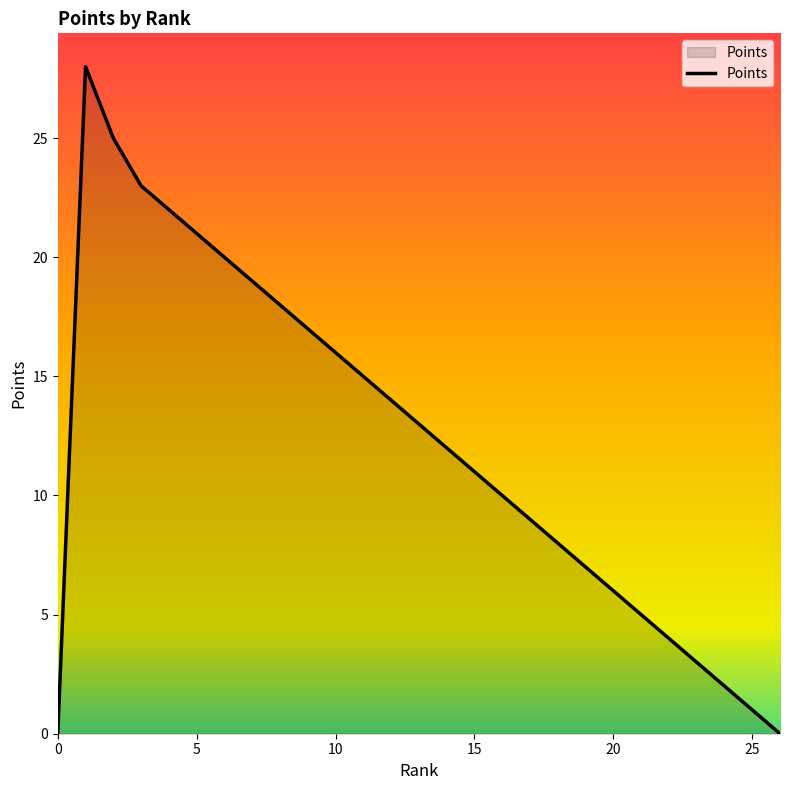

What is the greatest value displayed?

28